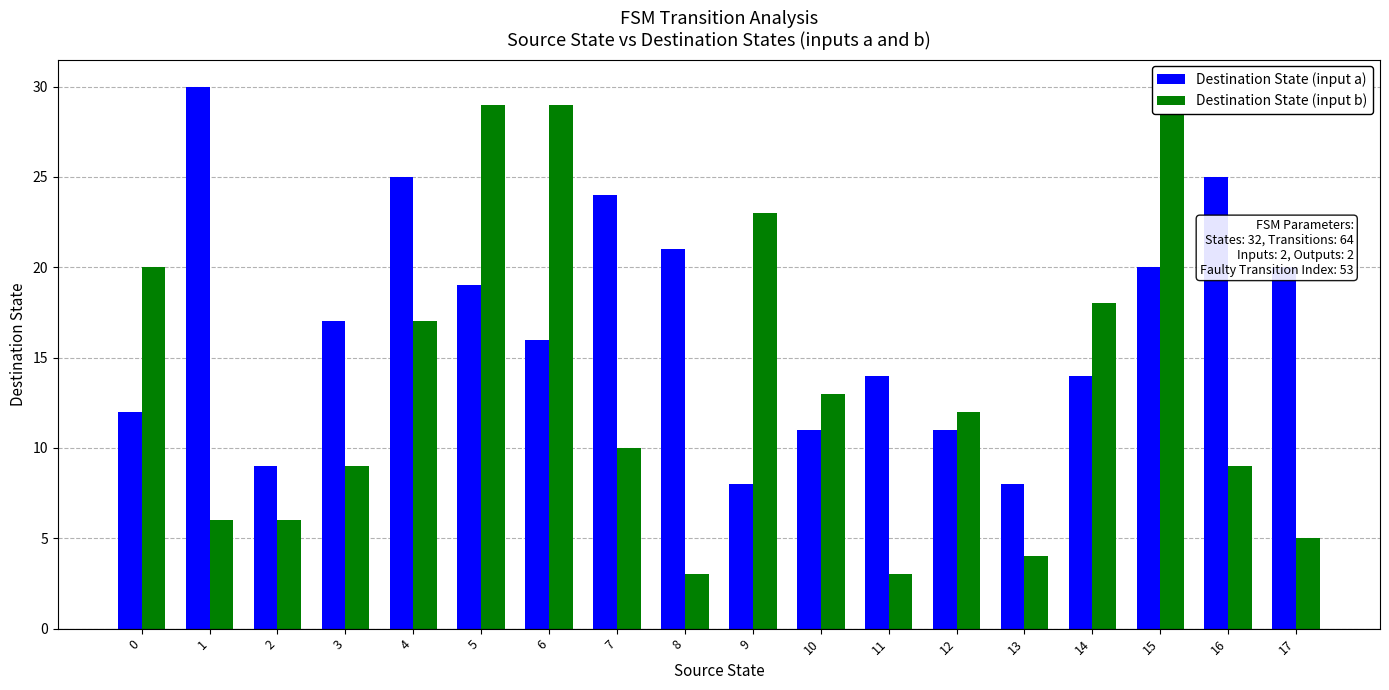

The Destination State (input a) series shows 6 at 17. True or false?

False